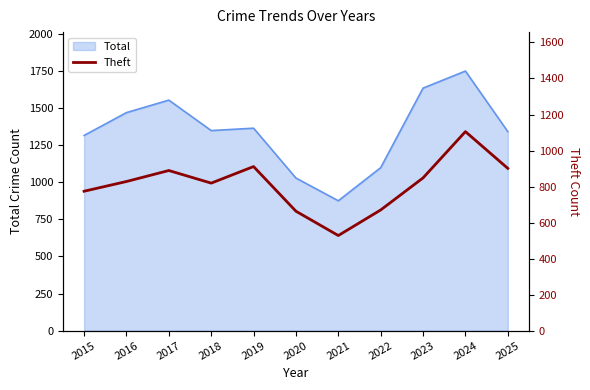

What is the sum of all values?

8936